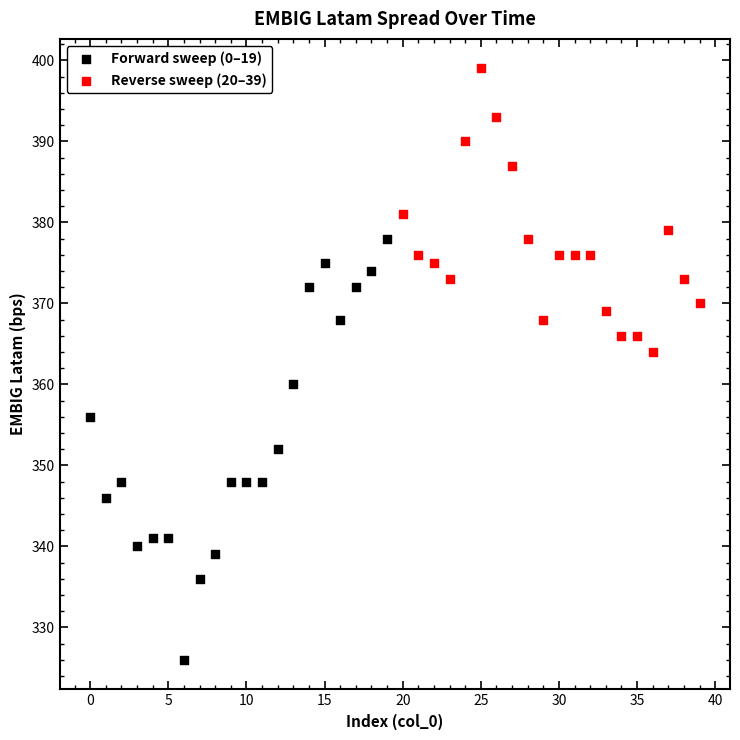

Which series has the widest spread of Y values?

Forward sweep (0–19)